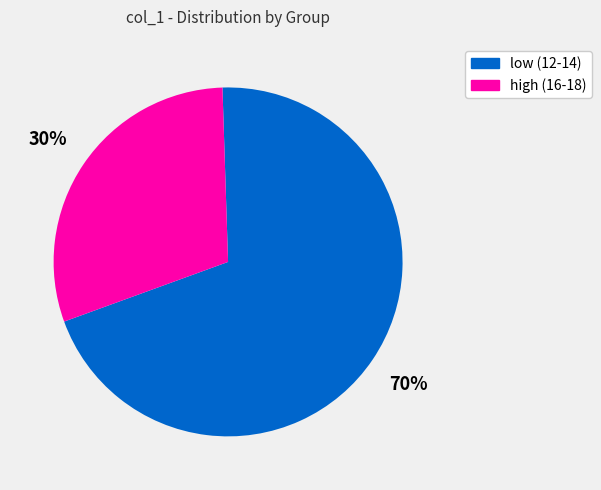

How many slices are in this pie chart?

2